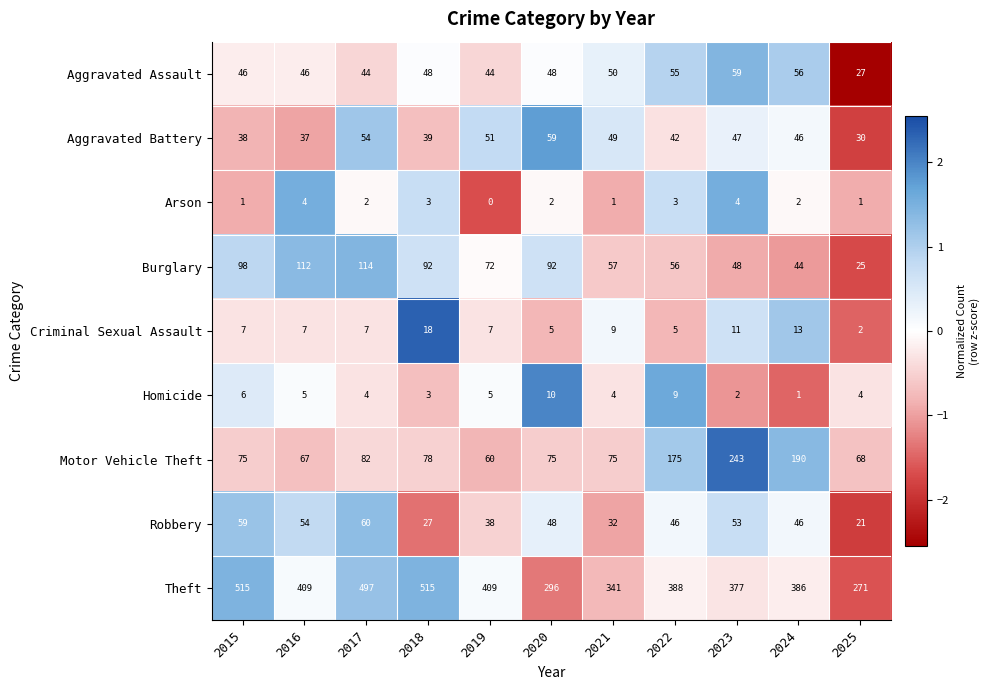

What is the highest value of the Homicide series?

10